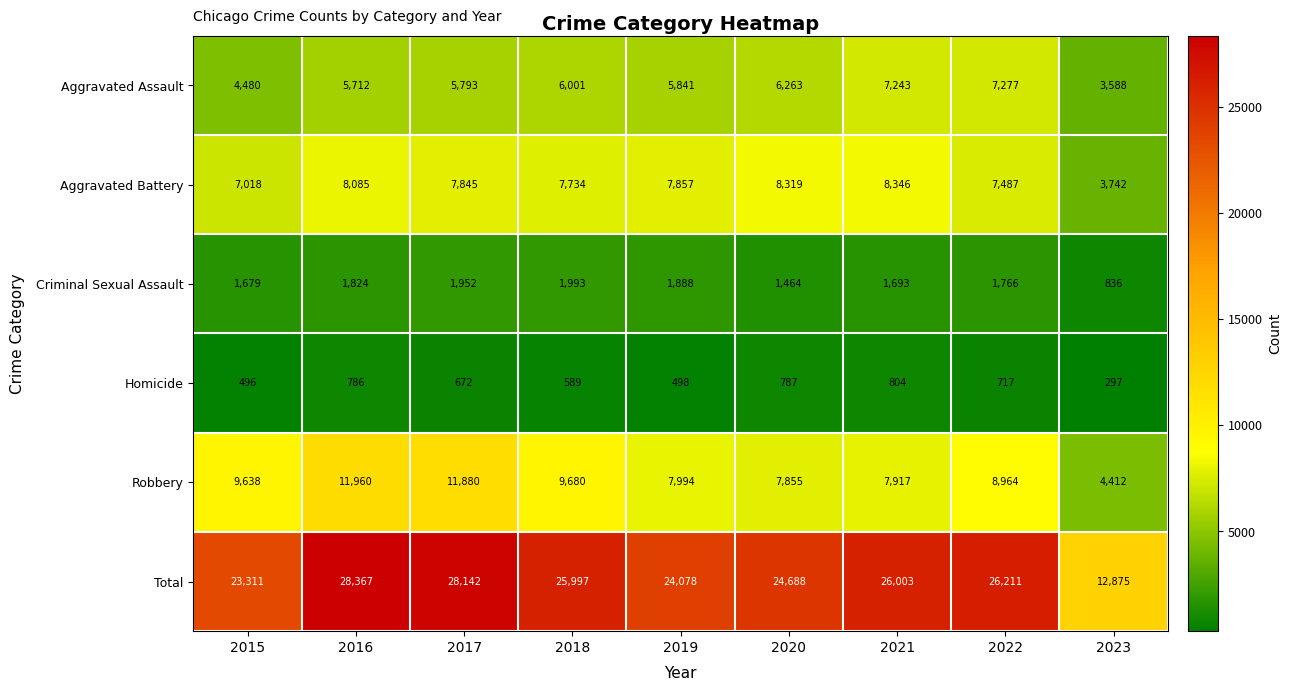

At which category is the sum across all series the highest?

2016